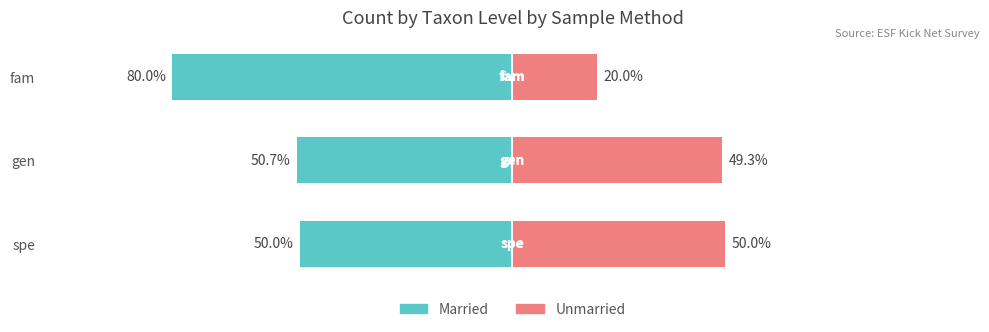

Reading right to left, what are all the values shown in this chart?

Married: -80.0	-50.7	-50.0
Unmarried: 20.0	49.3	50.0